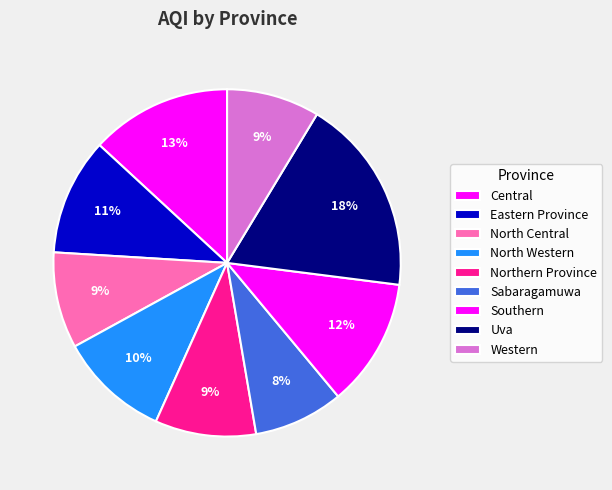

Count the number of slices in the pie.

9